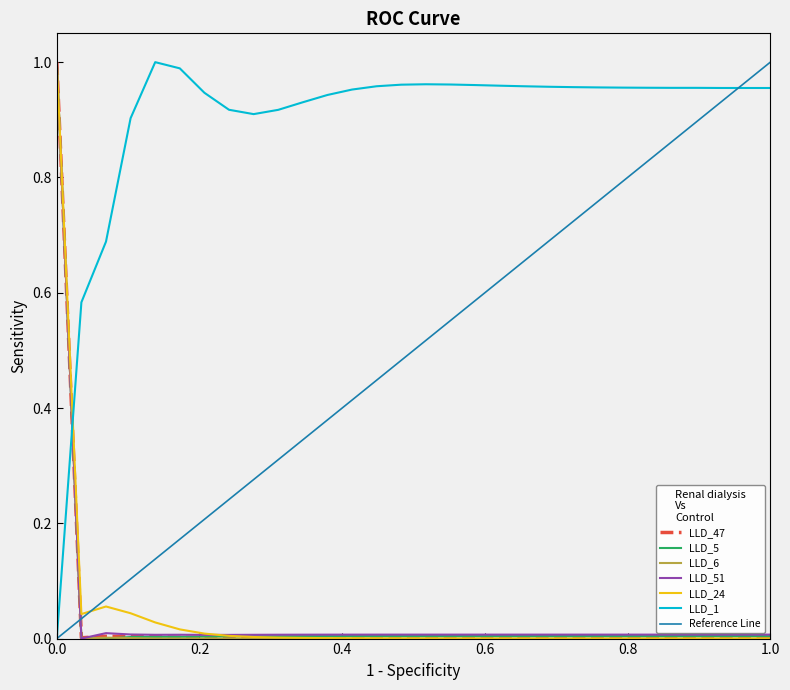

Which series ends up on top after the final intersection of LLD_1 and LLD_47?

LLD_1